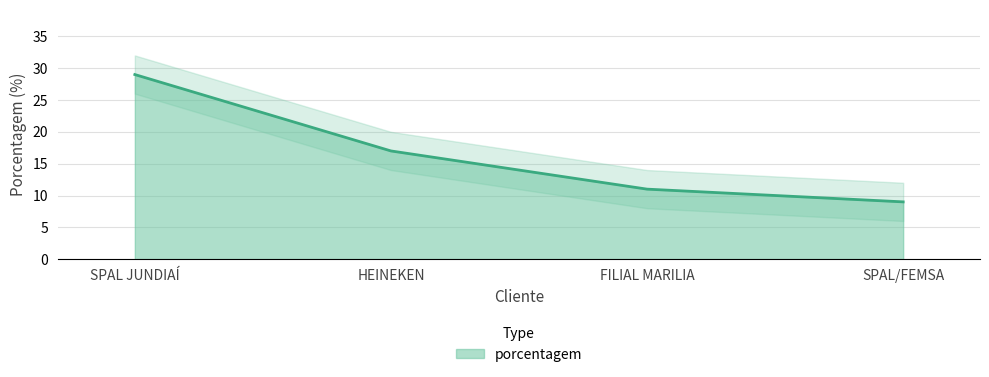

Reading left to right, extract all data points from this chart.

29	17	11	9